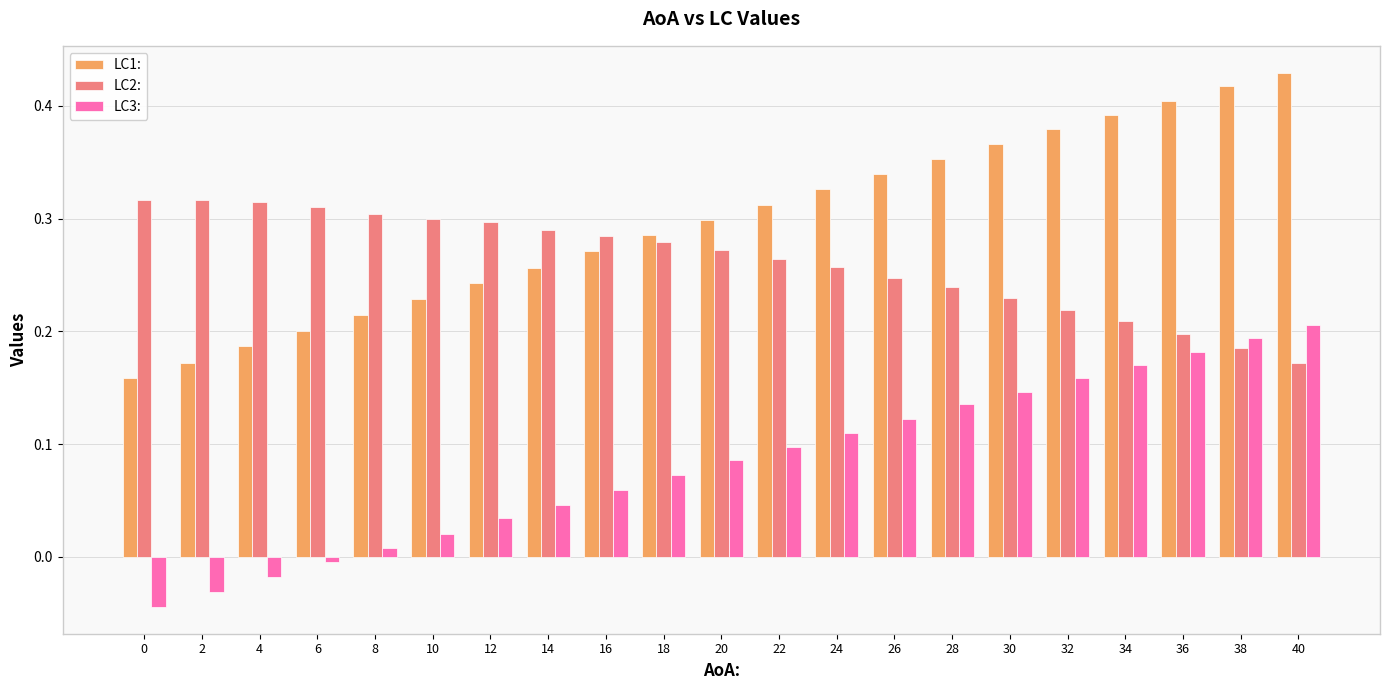

At how many categories does at least one series exceed 0?

21